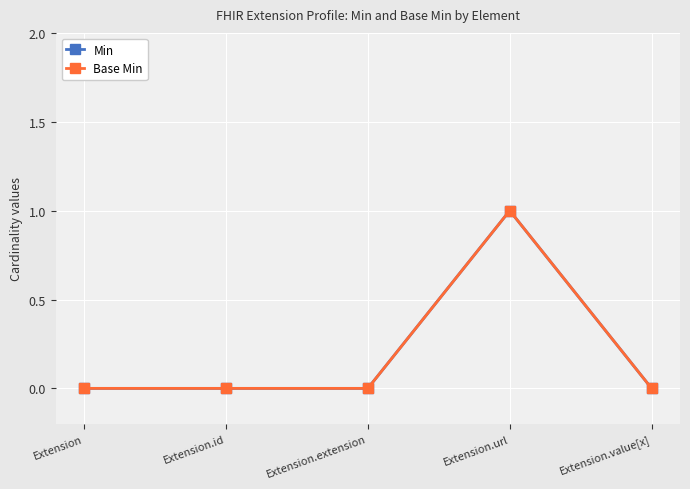

Does the chart have visible grid lines?

Yes